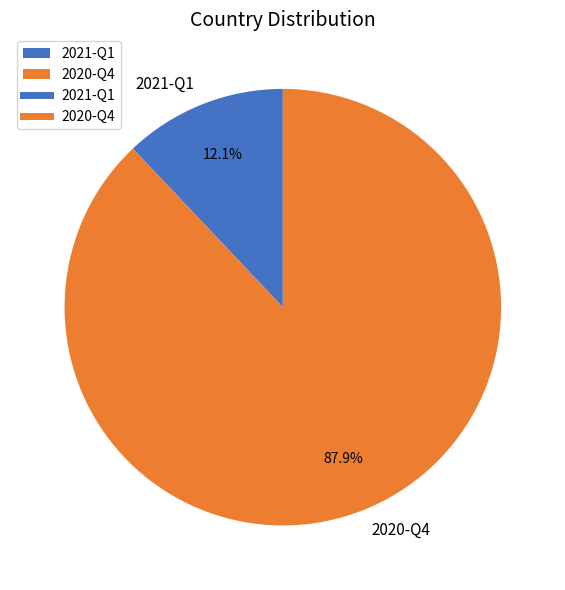

Rank the categories by value from lowest to highest.

2021-Q1, 2020-Q4